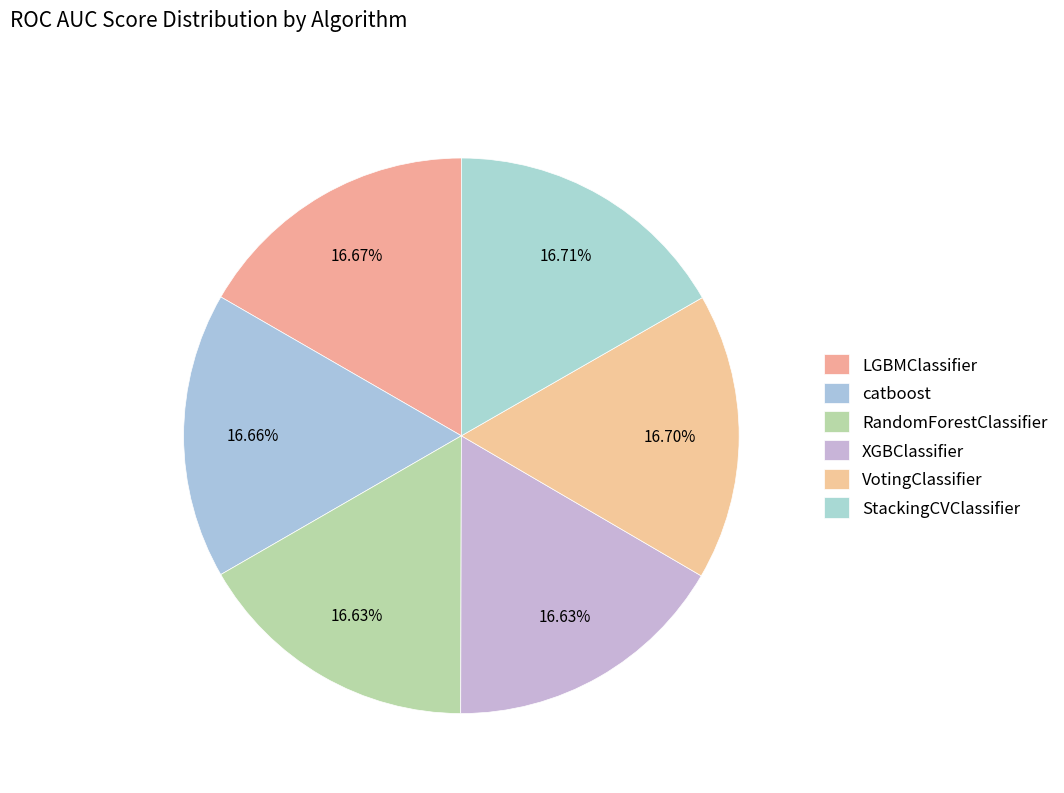

The XGBClassifier slice represents 29% of the pie. True or false?

False